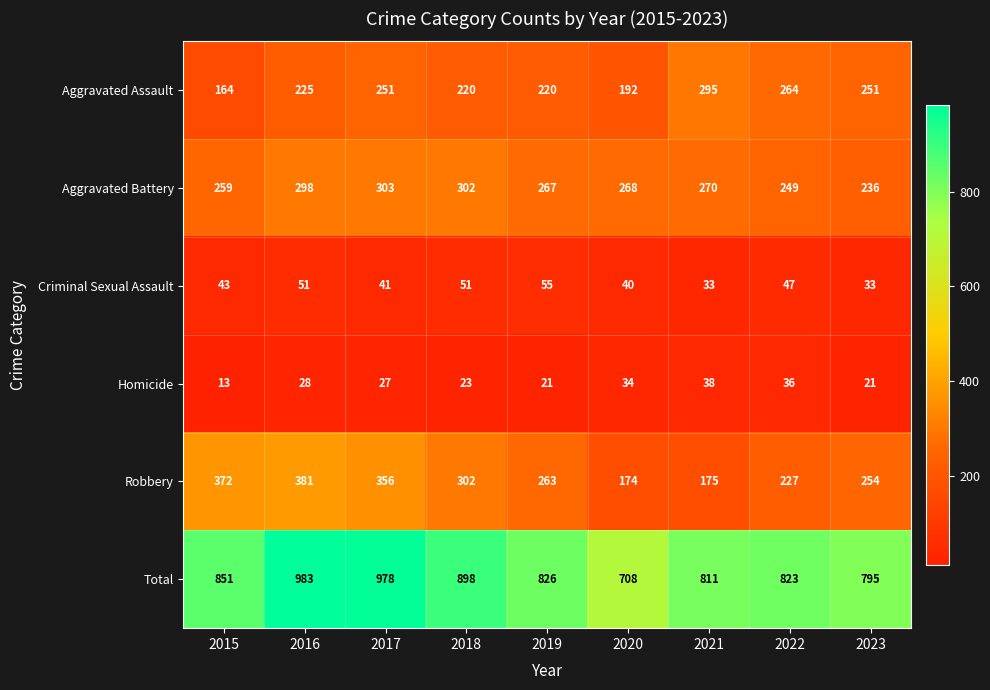

List the series in order of their peak value, highest first.

Total, Robbery, Aggravated Battery, Aggravated Assault, Criminal Sexual Assault, Homicide